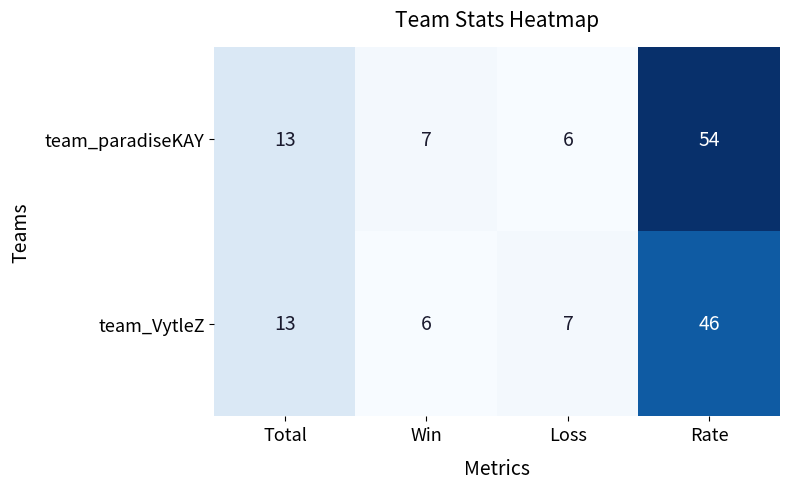

At which label is team_paradiseKAY closest to 30?

Total